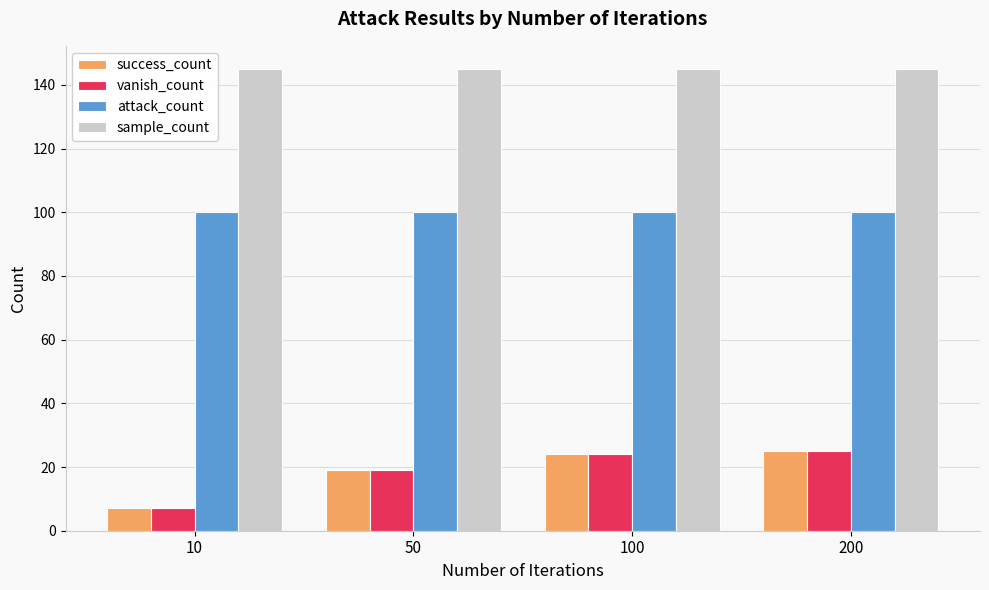

What is the value of the success_count bar at the 2nd from the left?

19